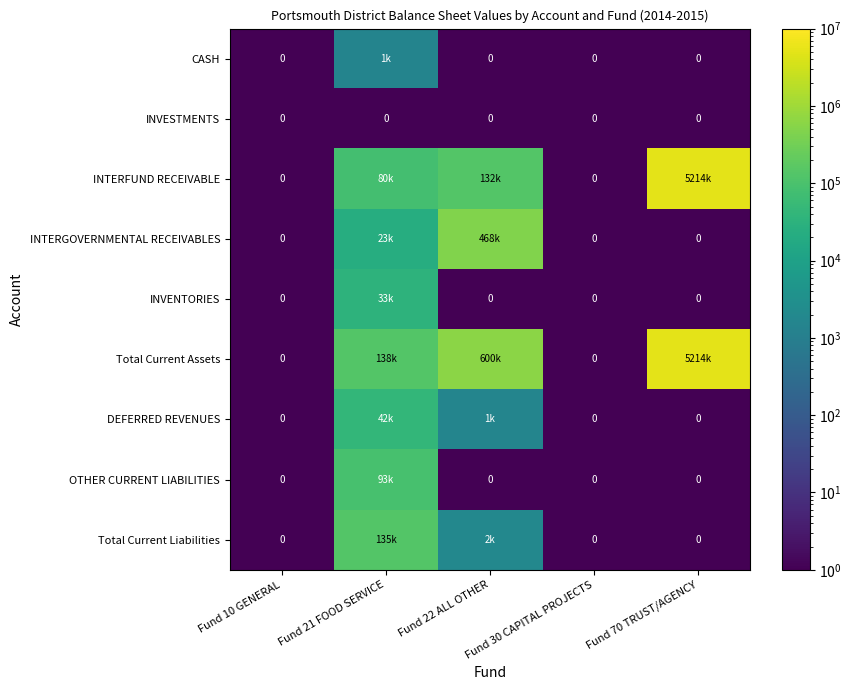

Rank the categories by Total Current Assets value from lowest to highest.

Fund 10 GENERAL, Fund 30 CAPITAL PROJECTS, Fund 21 FOOD SERVICE, Fund 22 ALL OTHER, Fund 70 TRUST/AGENCY